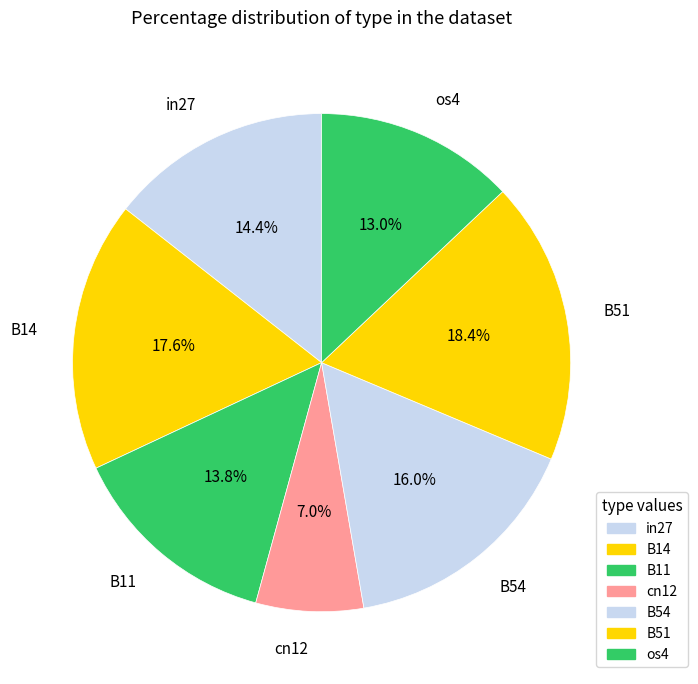

Count the number of slices in the pie.

7